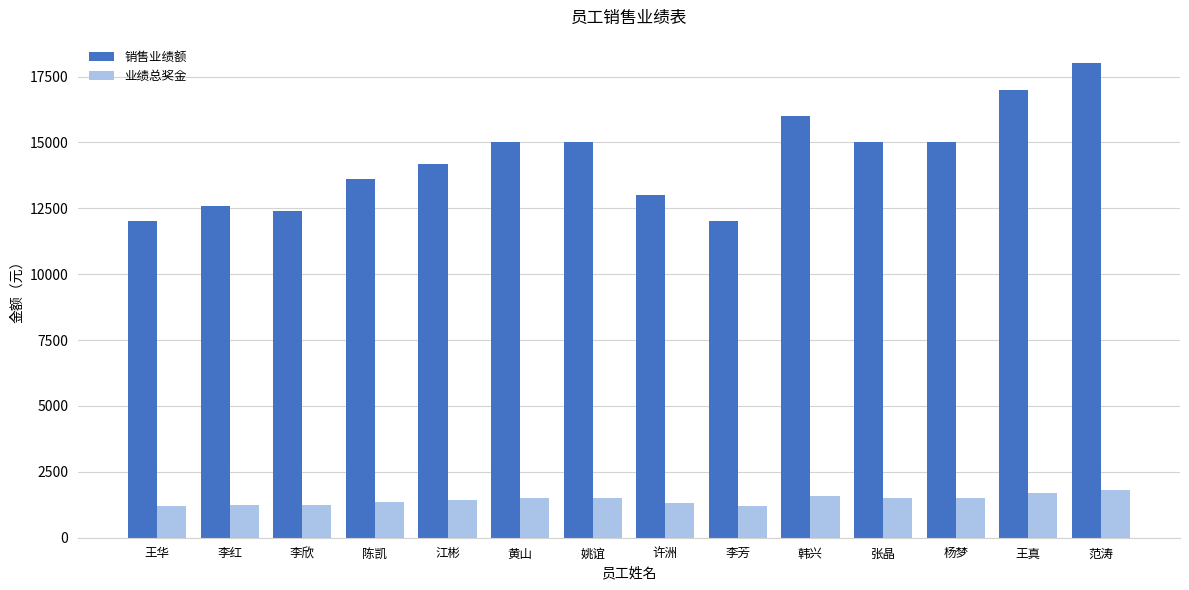

True or false: 销售业绩额 has a value of 7118 at 张晶.

False